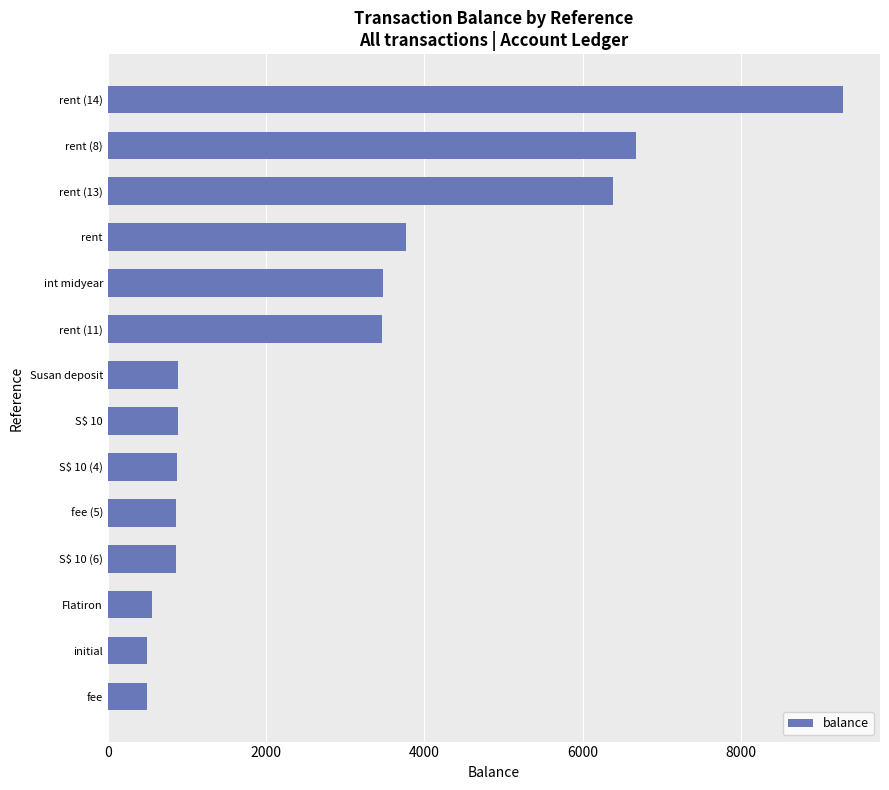

What is the maximum value shown in the chart?

9291.5